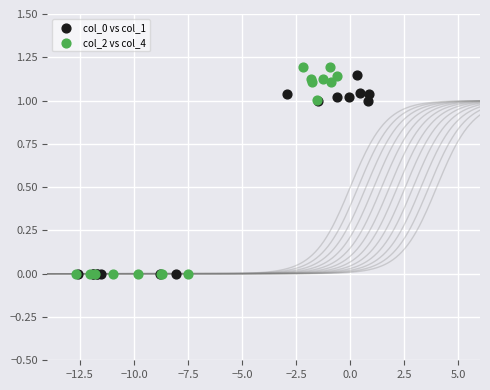

What are all the series names shown in the legend?

col_0 vs col_1, col_2 vs col_4